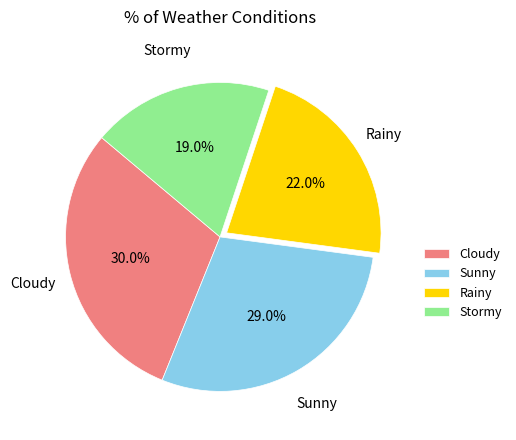

How many slices are in this pie chart?

4